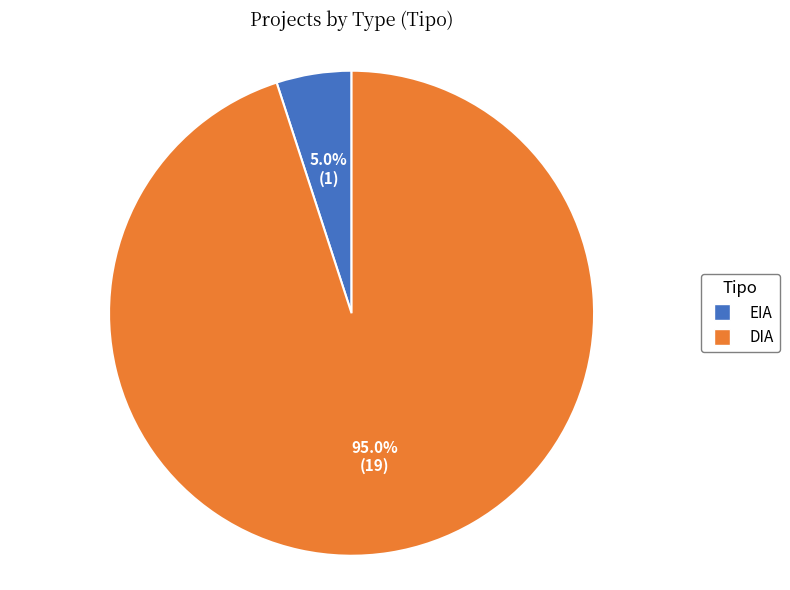

What percentage is NOT represented by EIA?

95.0%